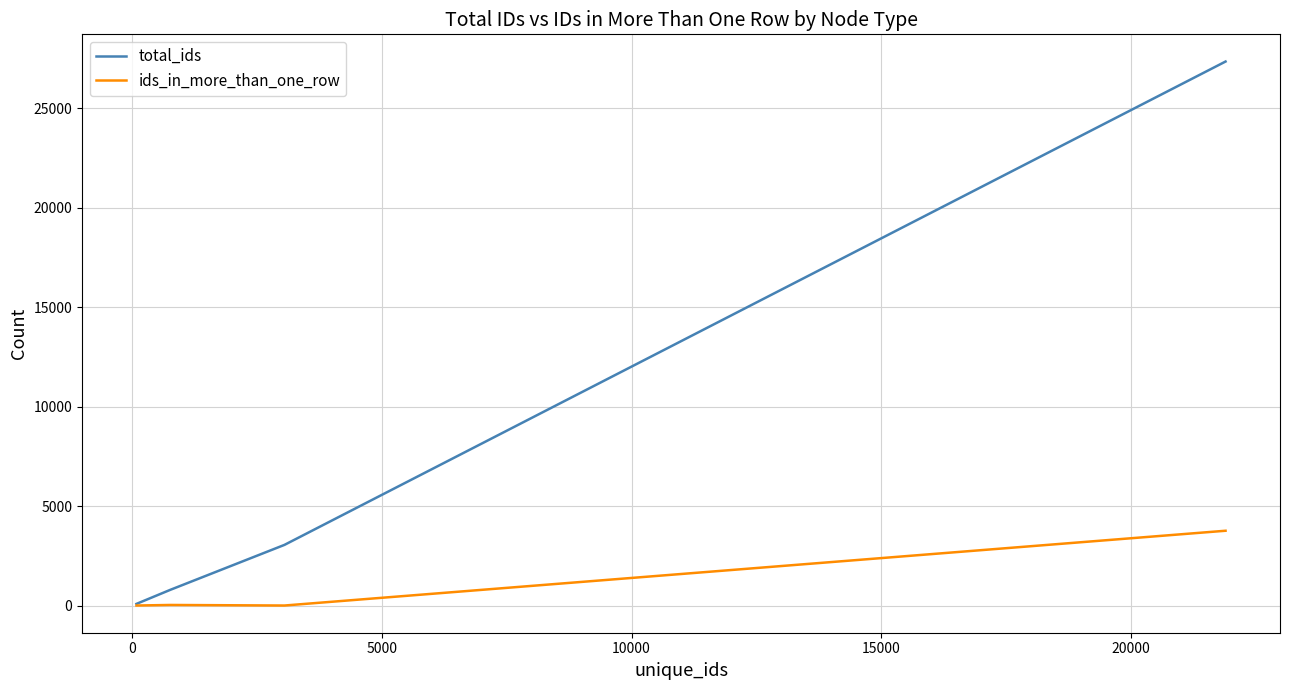

Does the chart display data point markers on the line(s)?

No